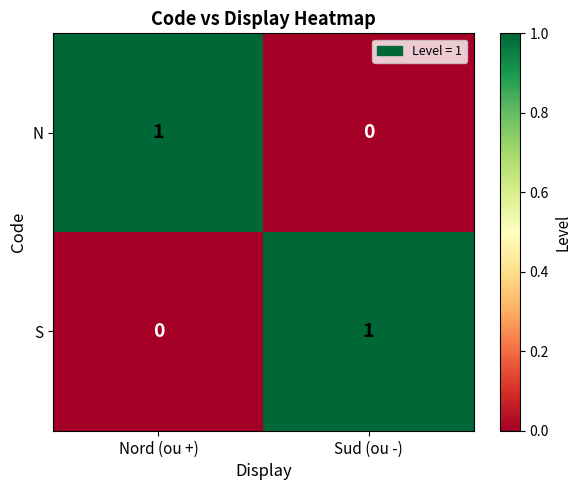

Reading left to right, transcribe all the data shown in this chart.

N: 1	0
S: 0	1